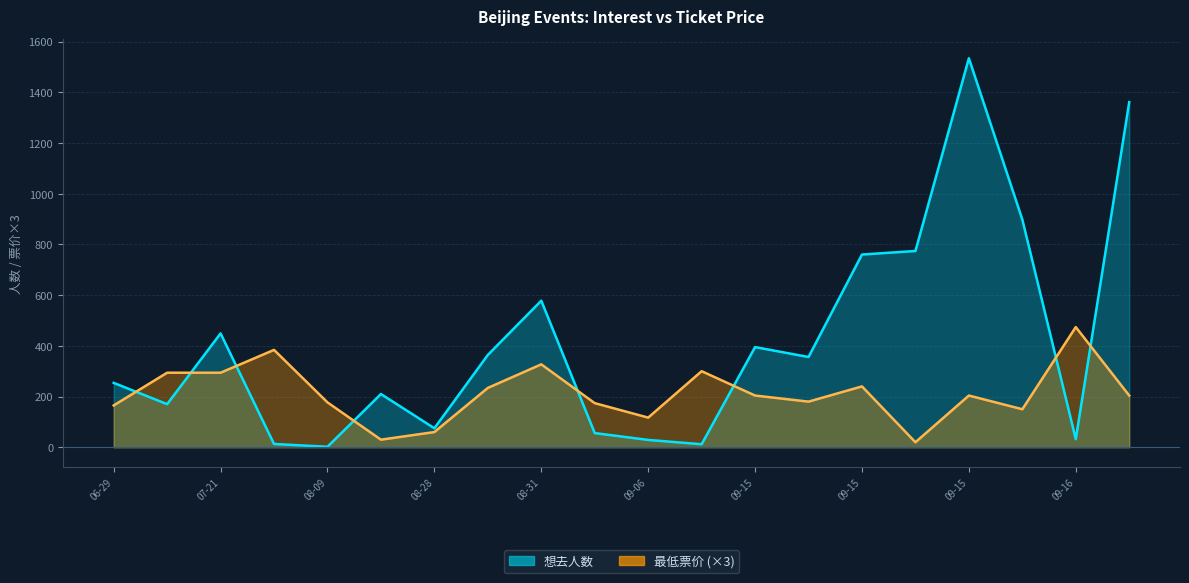

What is the difference between the highest and lowest values at 2024-08-02?

371.0